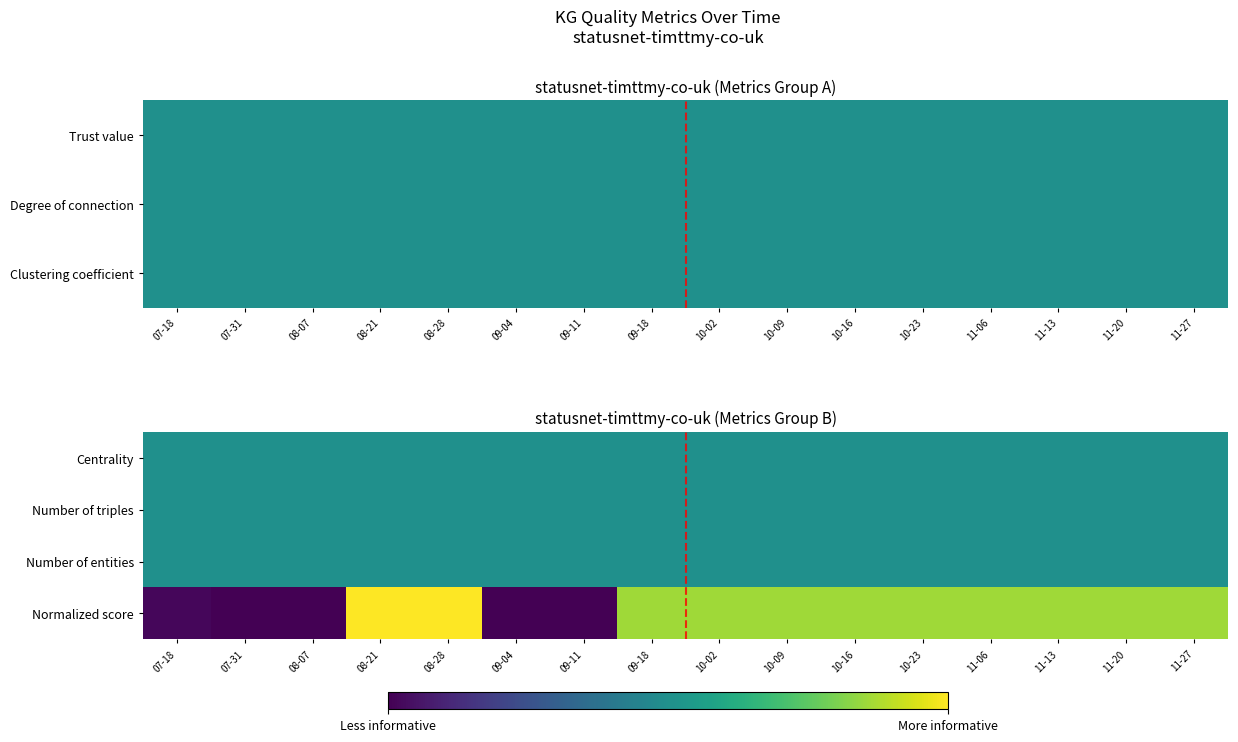

At which category is the sum across all series the highest?

08-21